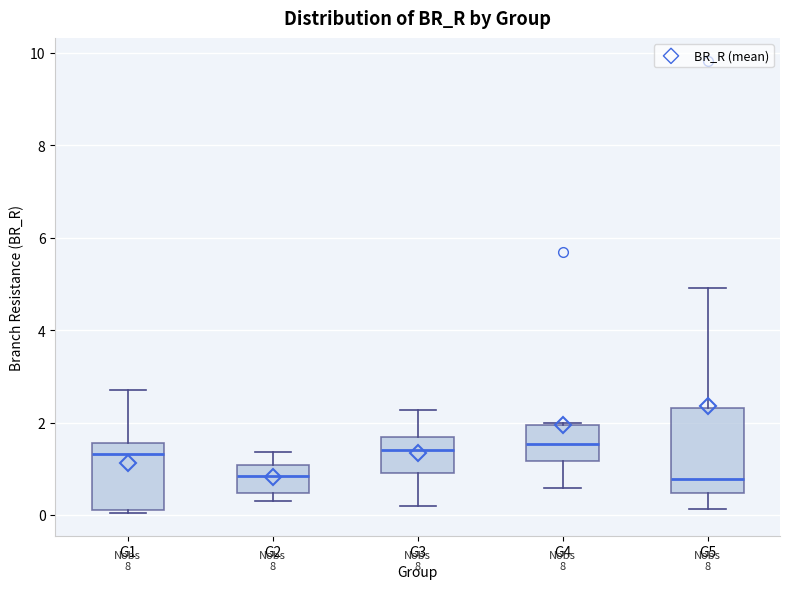

Comparing the boxes themselves (not the whiskers), which one is the tallest?

G5